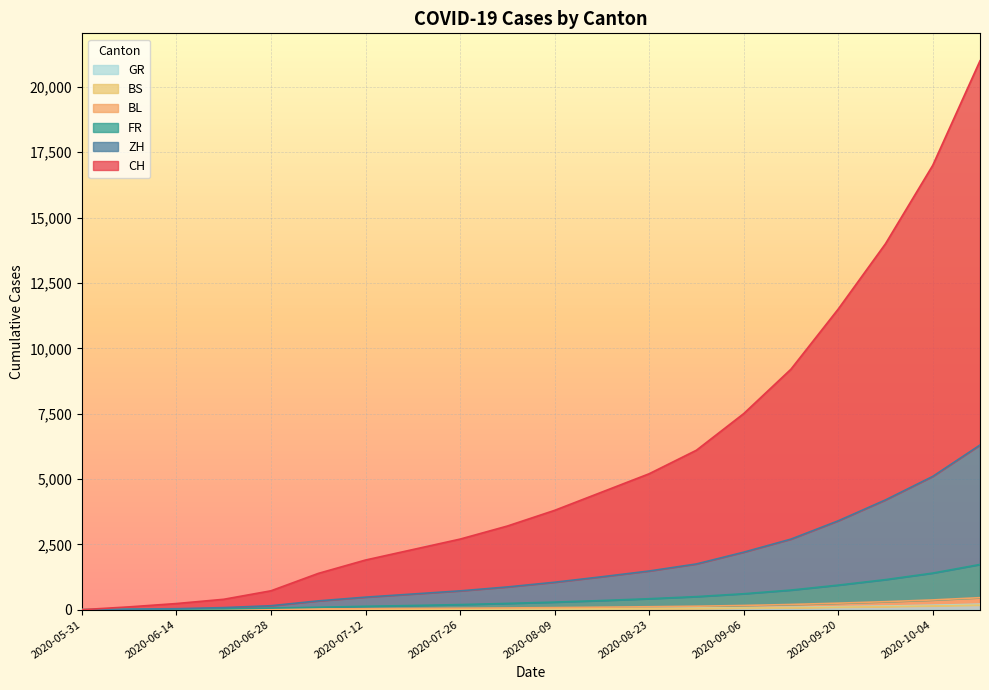

The BL series shows 6 at 2020-07-05. True or false?

False